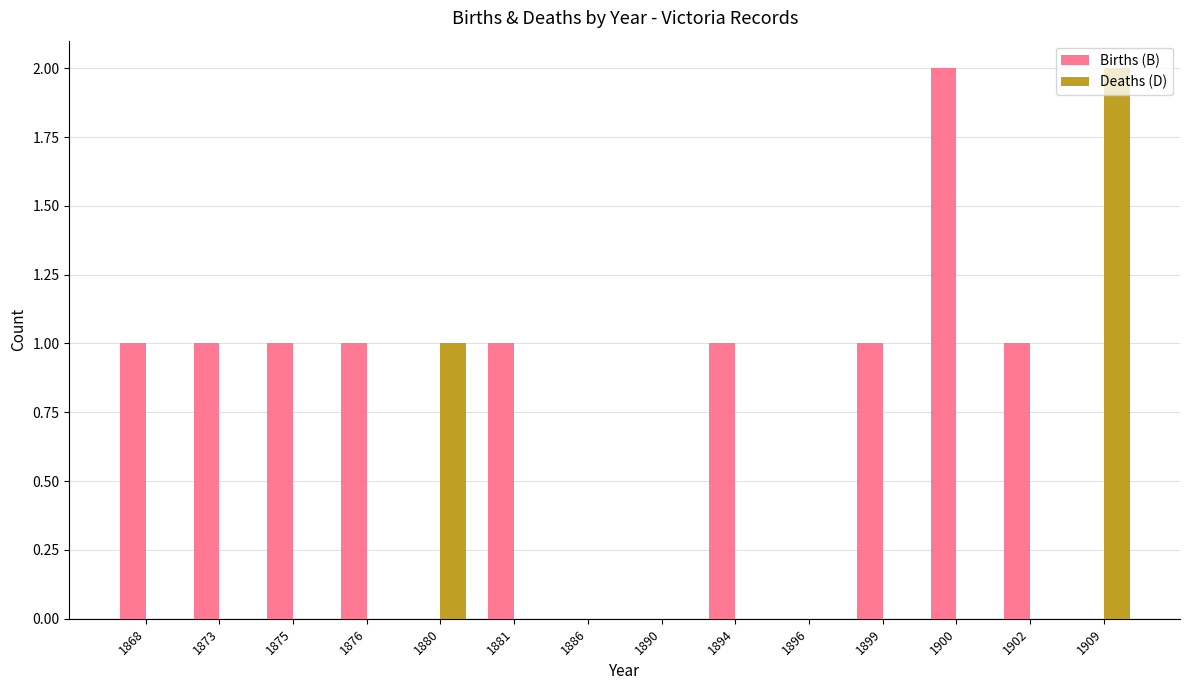

Which series has the largest total across all categories?

Births (B)